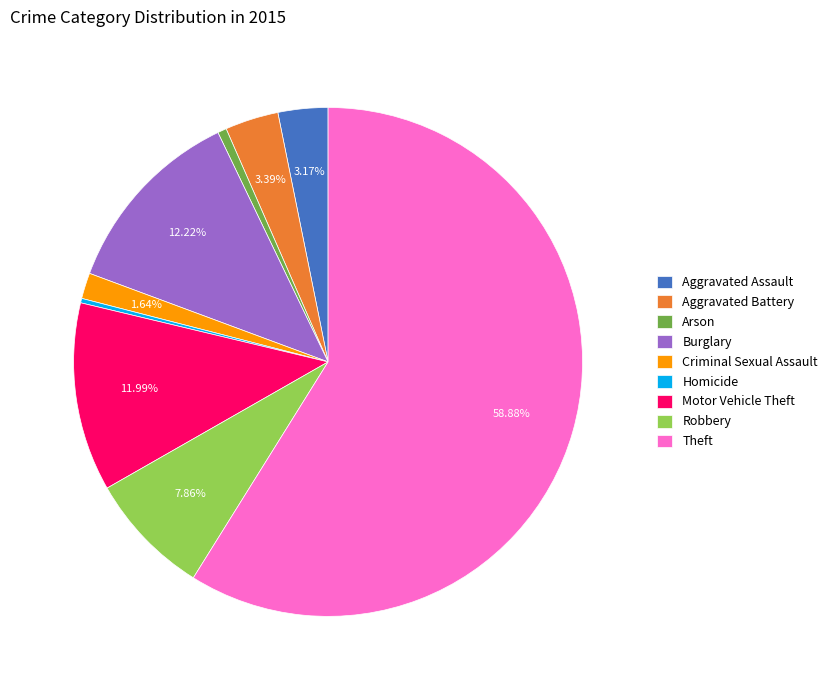

Between Robbery and Aggravated Battery, which is larger?

Robbery